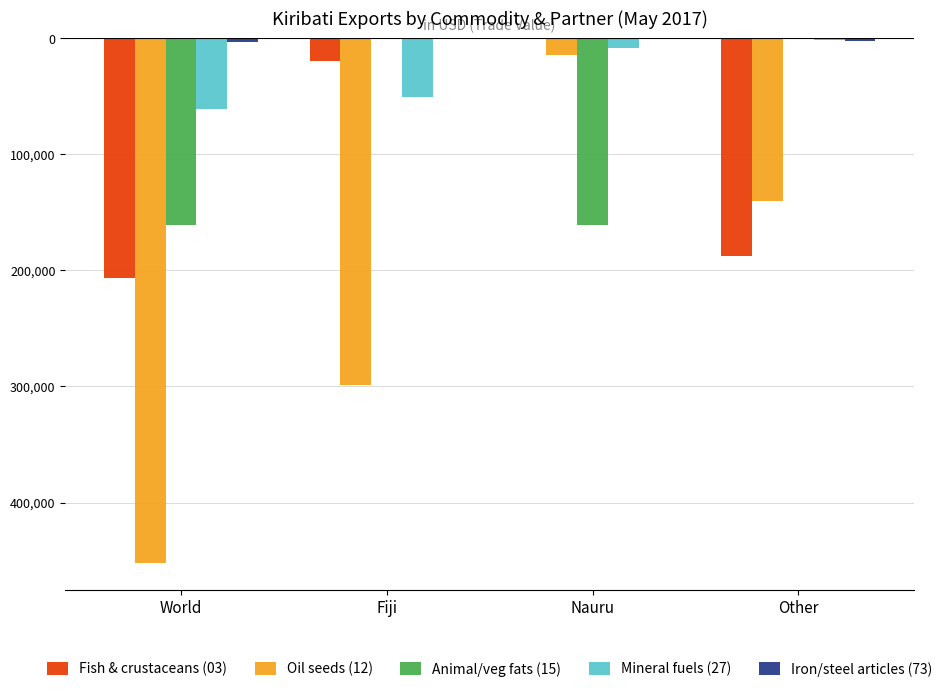

Which series has the widest spread of values?

Oil seeds (12)